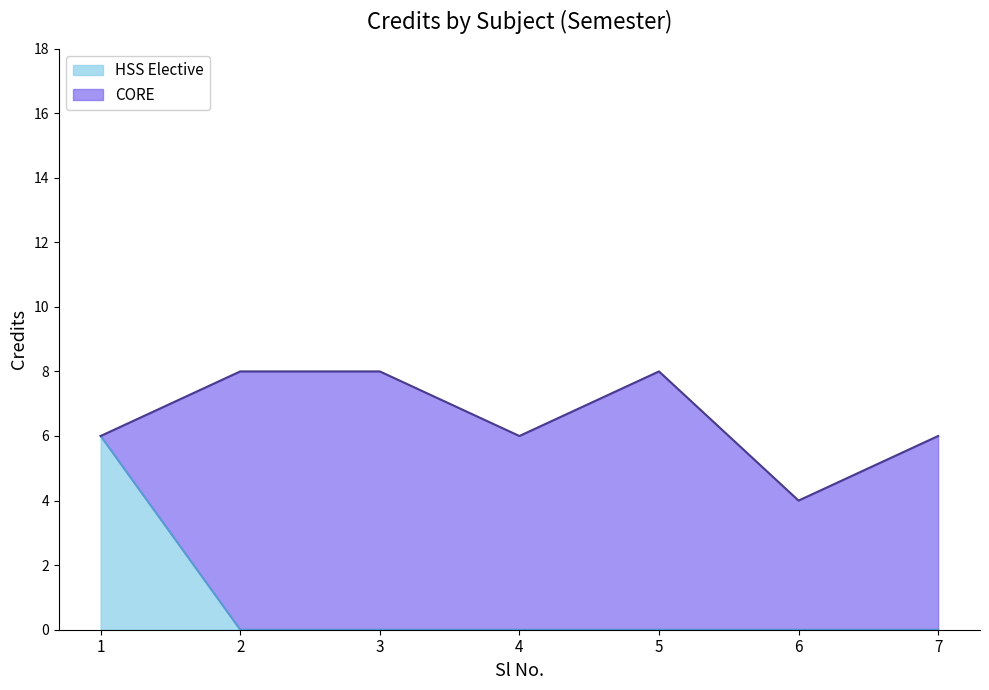

What is the maximum value shown in the chart?

8